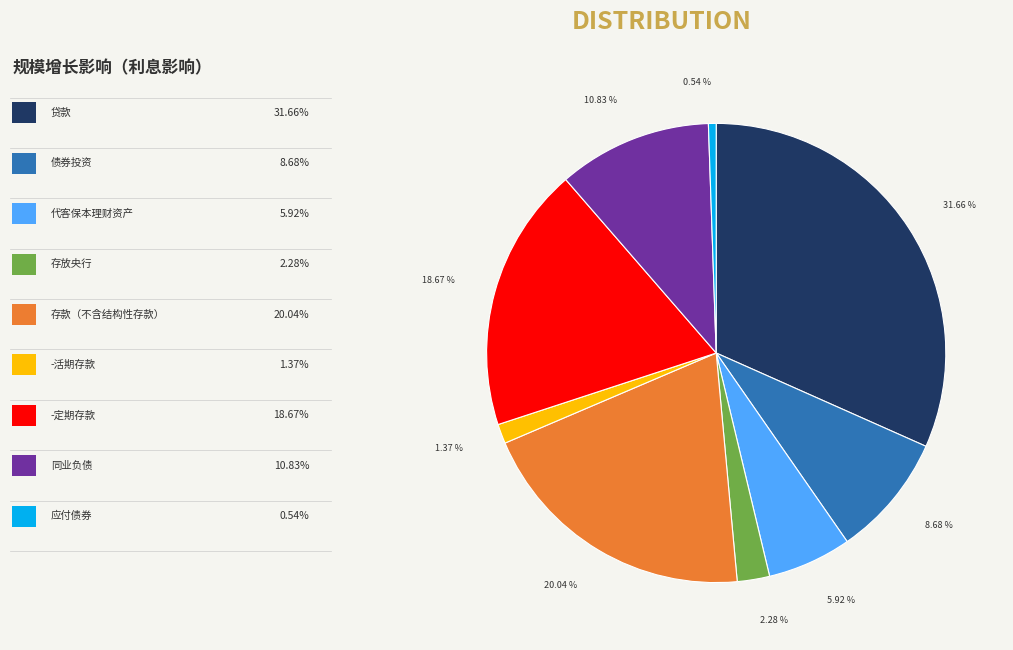

Is there any slice that represents more than half of the pie?

No